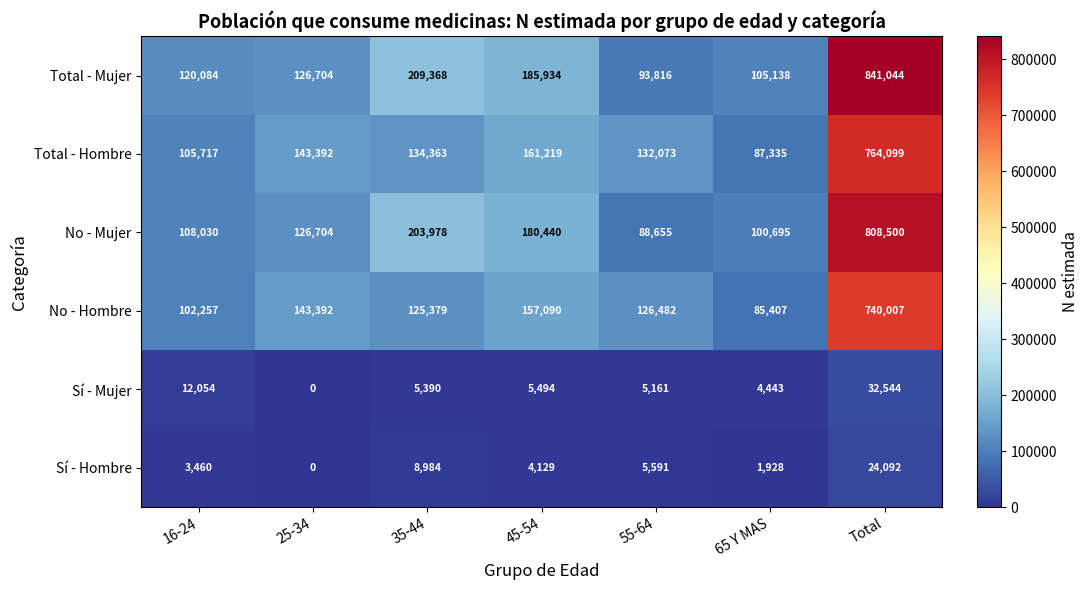

Where does the No - Hombre series first go above 126482?

25-34